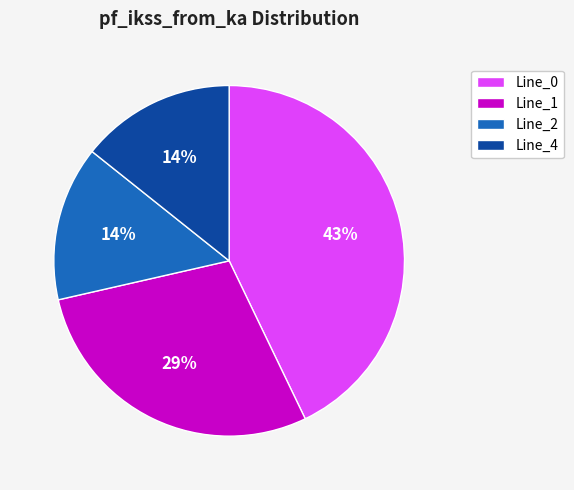

Combined, do Line_2 and Line_1 account for over 50%?

No